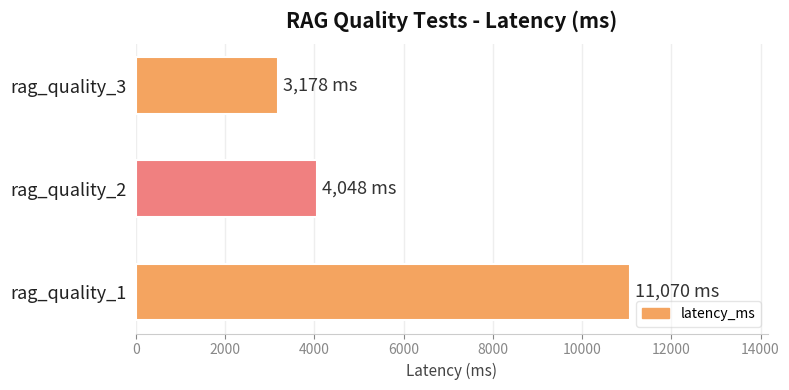

How many categories are shown in the chart?

3